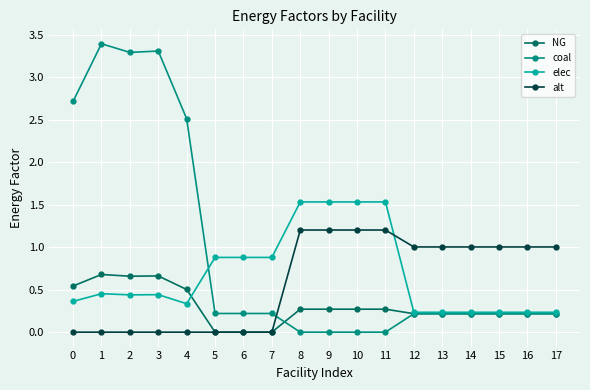

Is the value of NG at 11 greater than the value of elec at 2?

No